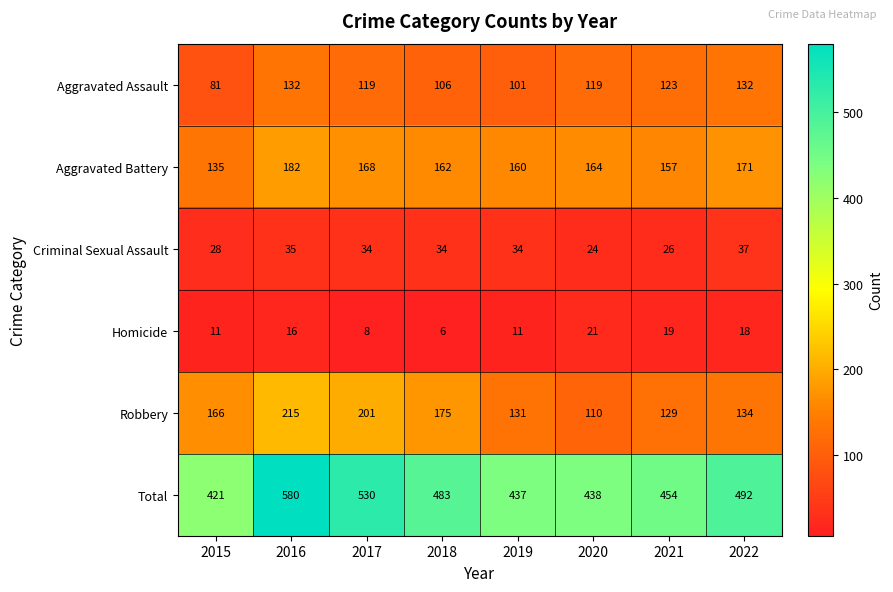

Rank the series at 2018 from lowest to highest value.

Homicide, Criminal Sexual Assault, Aggravated Assault, Aggravated Battery, Robbery, Total